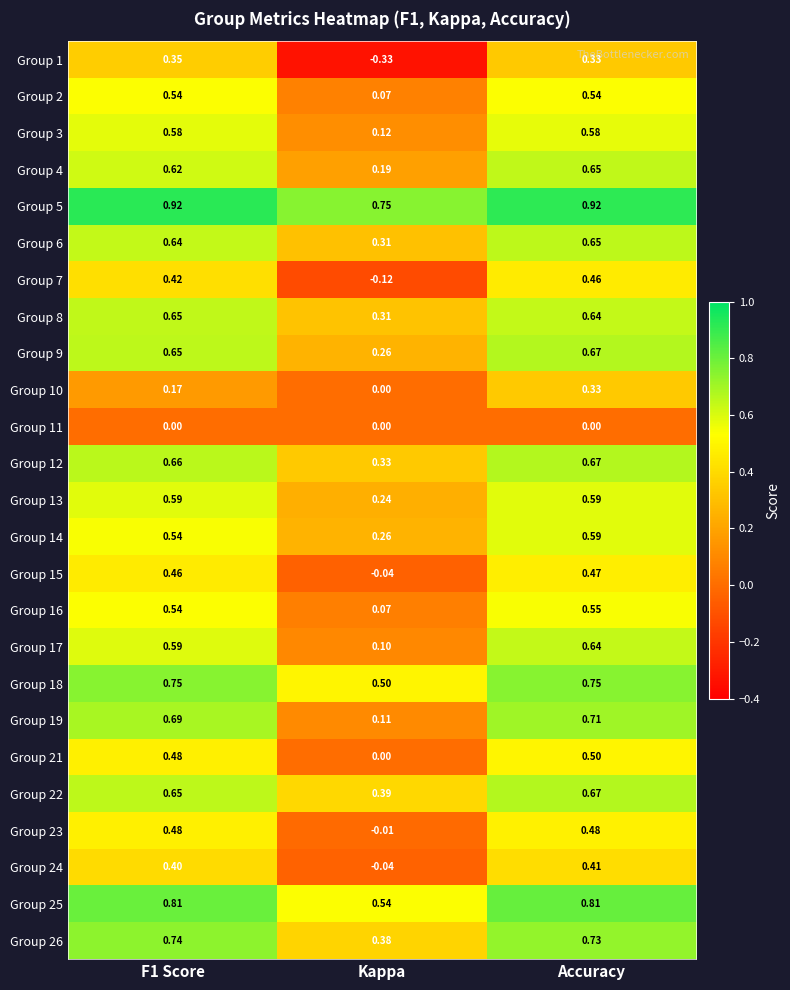

Between Kappa and Accuracy, which series saw the biggest shift?

Group 1